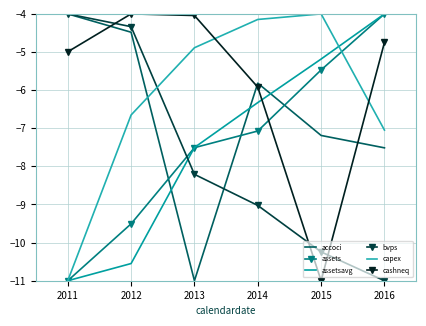

What is the maximum value shown in the chart?

-4.0